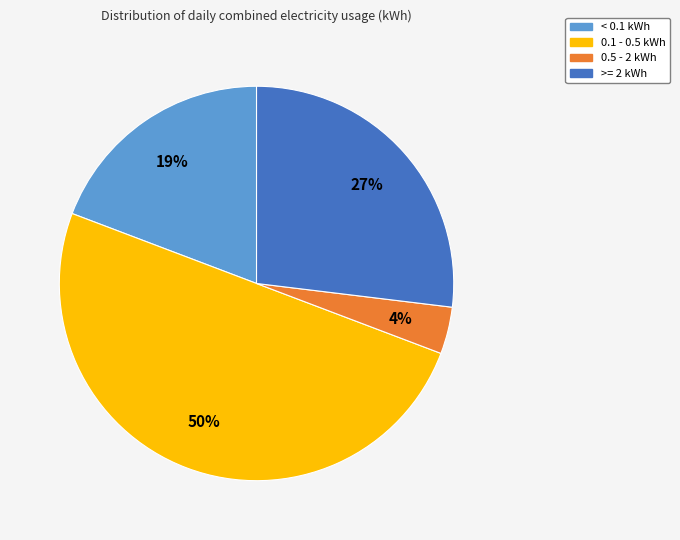

Which category has the biggest portion of the pie?

0.1 - 0.5 kWh